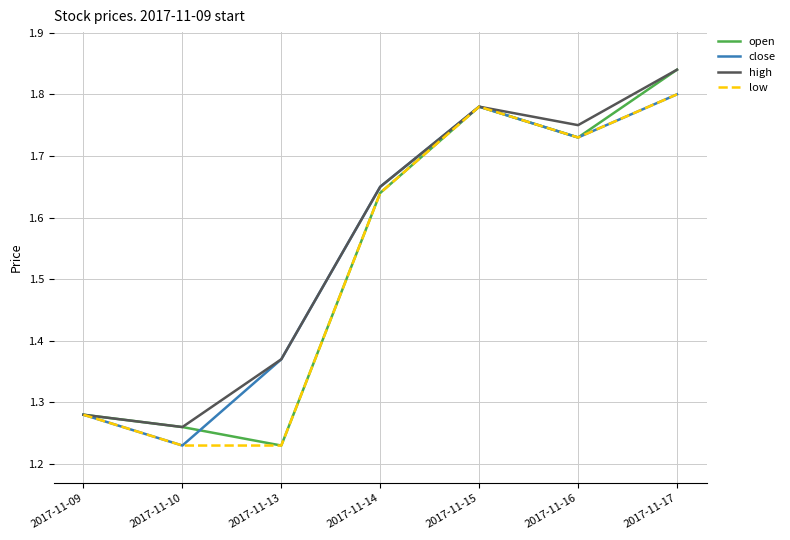

At which category is the sum across all series the highest?

2017-11-17